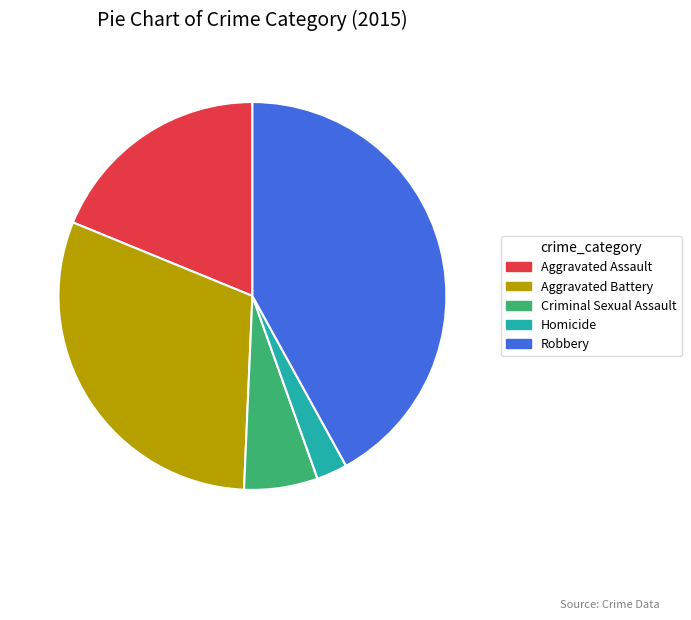

What is the largest slice in the pie chart?

Robbery